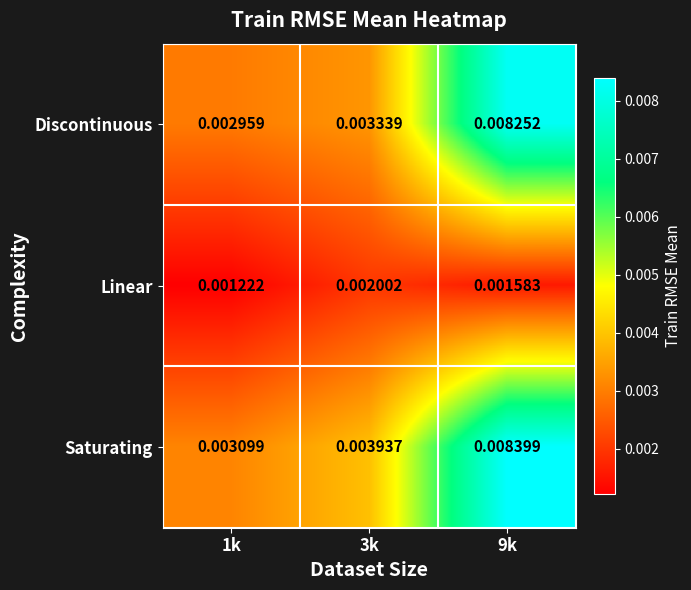

Which series has the largest range (max minus min)?

Saturating